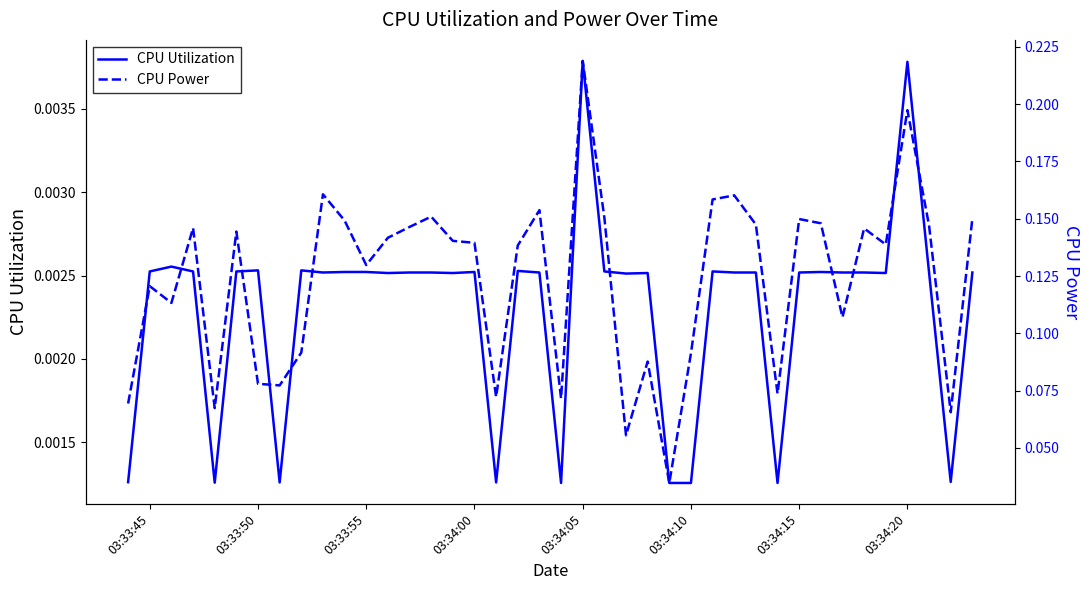

Is it true that CPU Utilization equals 0.0 at 18?

False